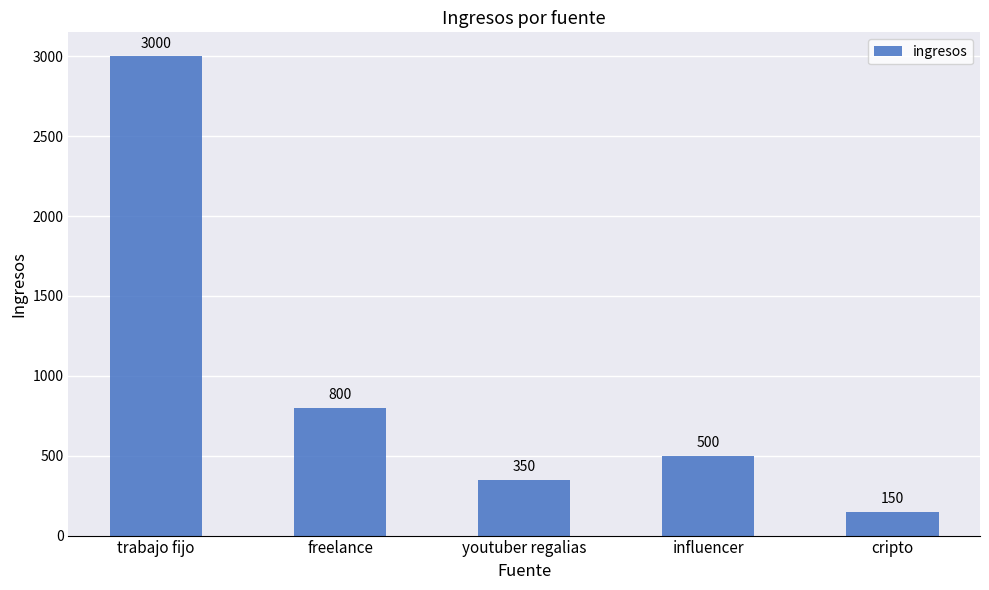

Reading left to right, what are all the values shown in this chart?

3000	800	350	500	150